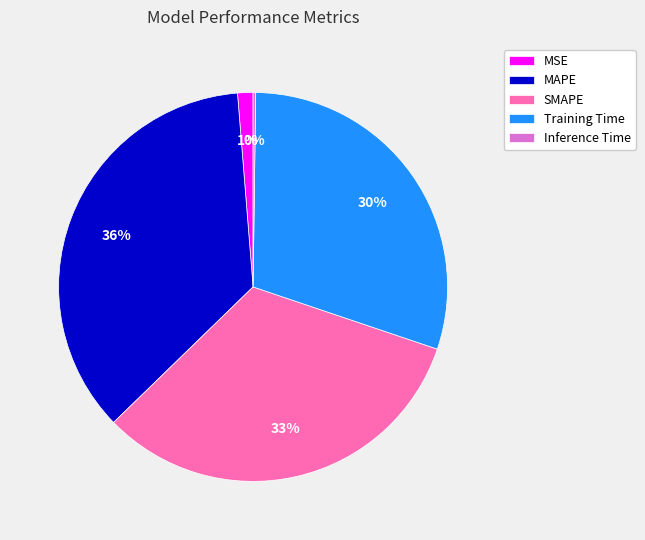

To the nearest percent, what is the difference between the largest and smallest slice percentages?

36%